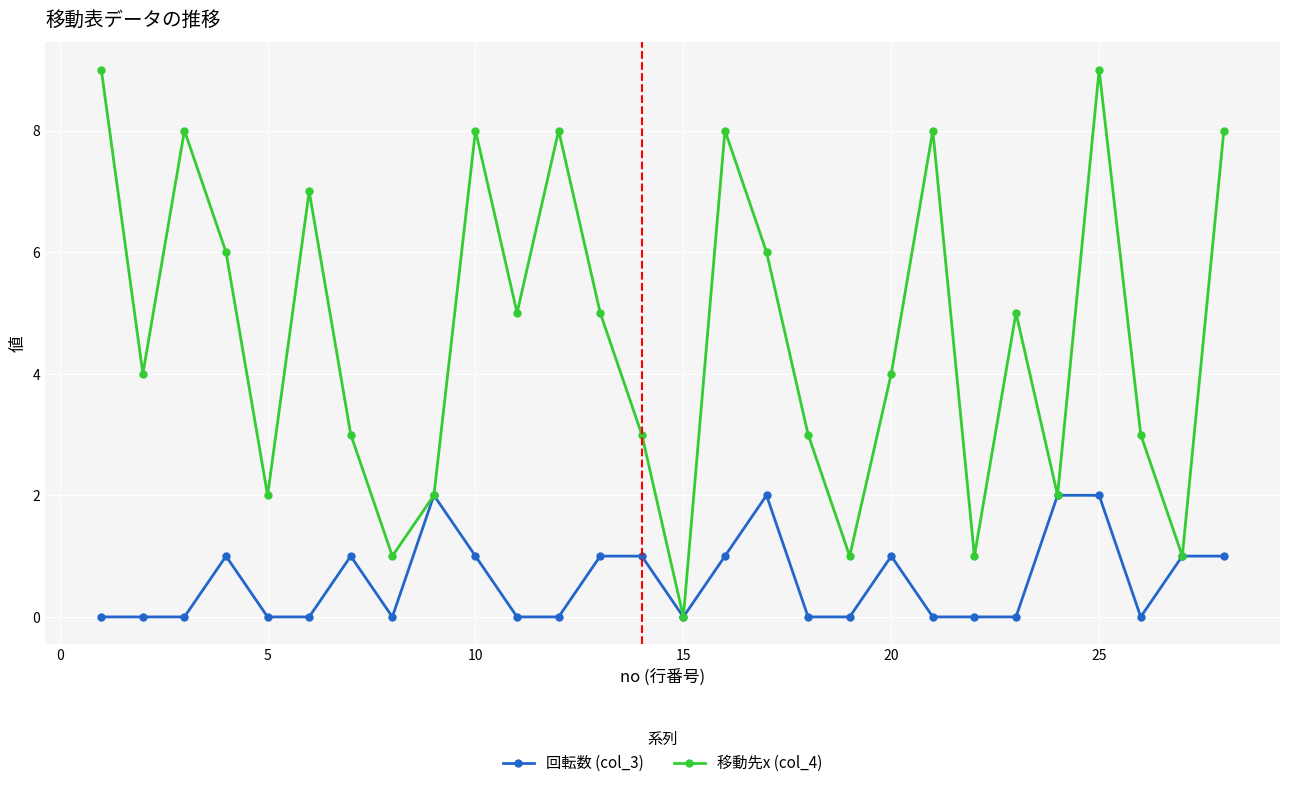

Reading left to right, transcribe all the data shown in this chart.

回転数 (col_3): 0	0	0	1	0	0	1	0	2	1	0	0	1	1	0	1	2	0	0	1	0	0	0	2	2	0	1	1
移動先x (col_4): 9	4	8	6	2	7	3	1	2	8	5	8	5	3	0	8	6	3	1	4	8	1	5	2	9	3	1	8